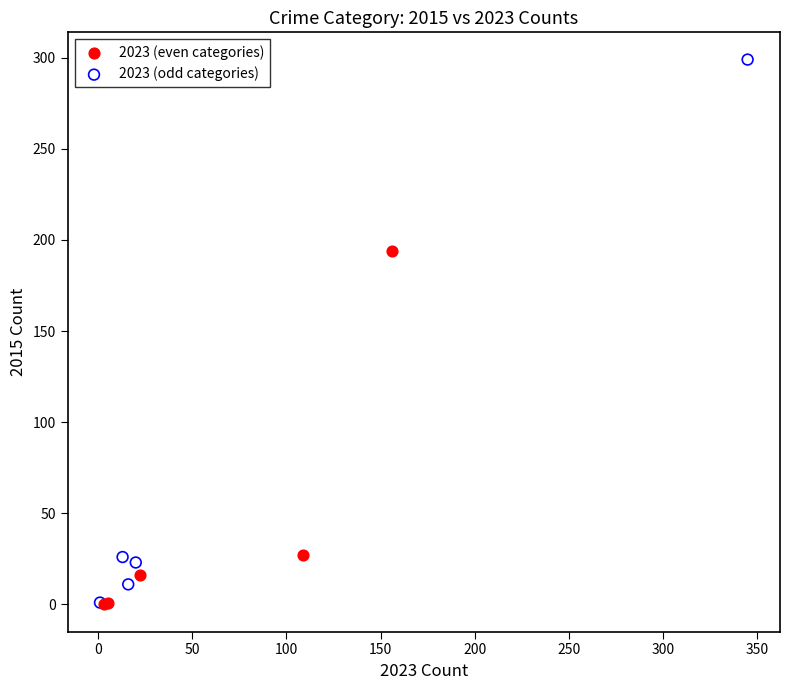

Which series has the widest spread of Y values?

2023 (odd categories)